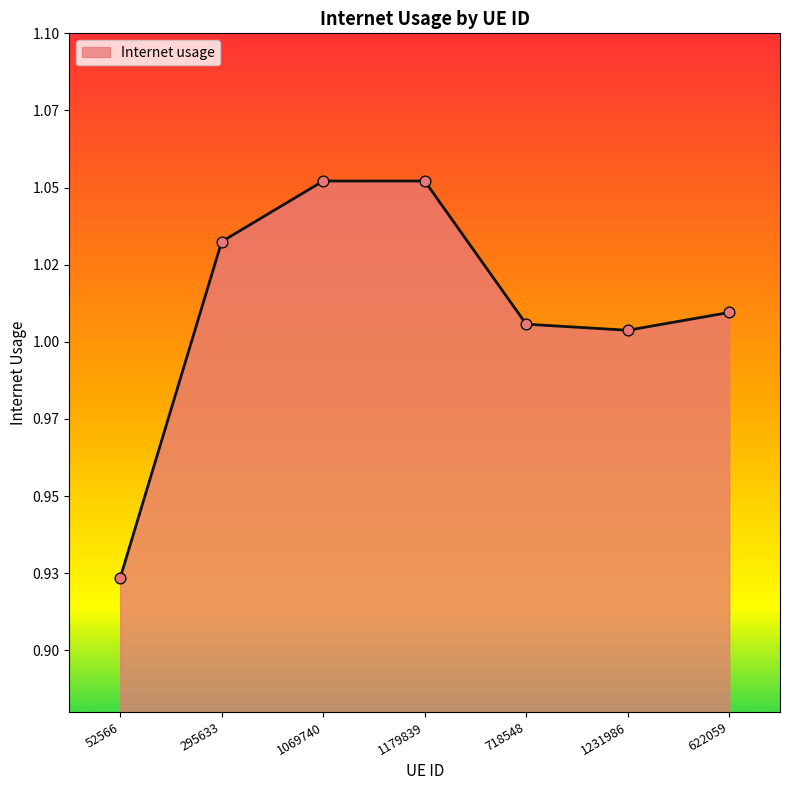

Which has a higher value, 622059 or 1179839?

1179839